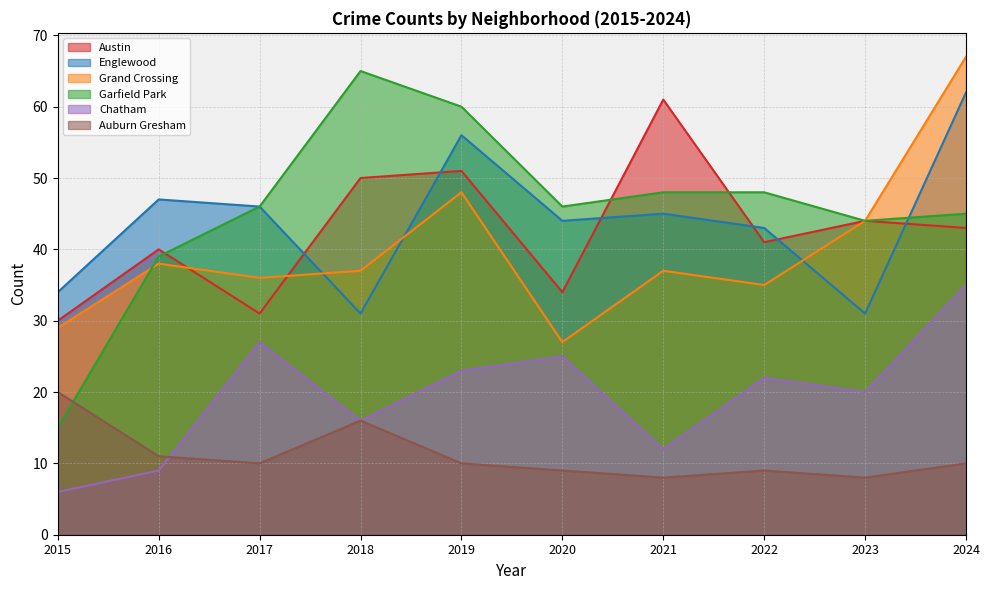

Where is the first local minimum for Chatham?

2018